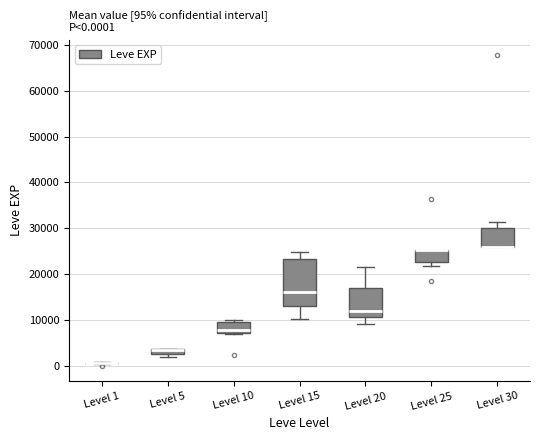

Which box is the tallest, from its lower edge to its upper edge?

Level 15